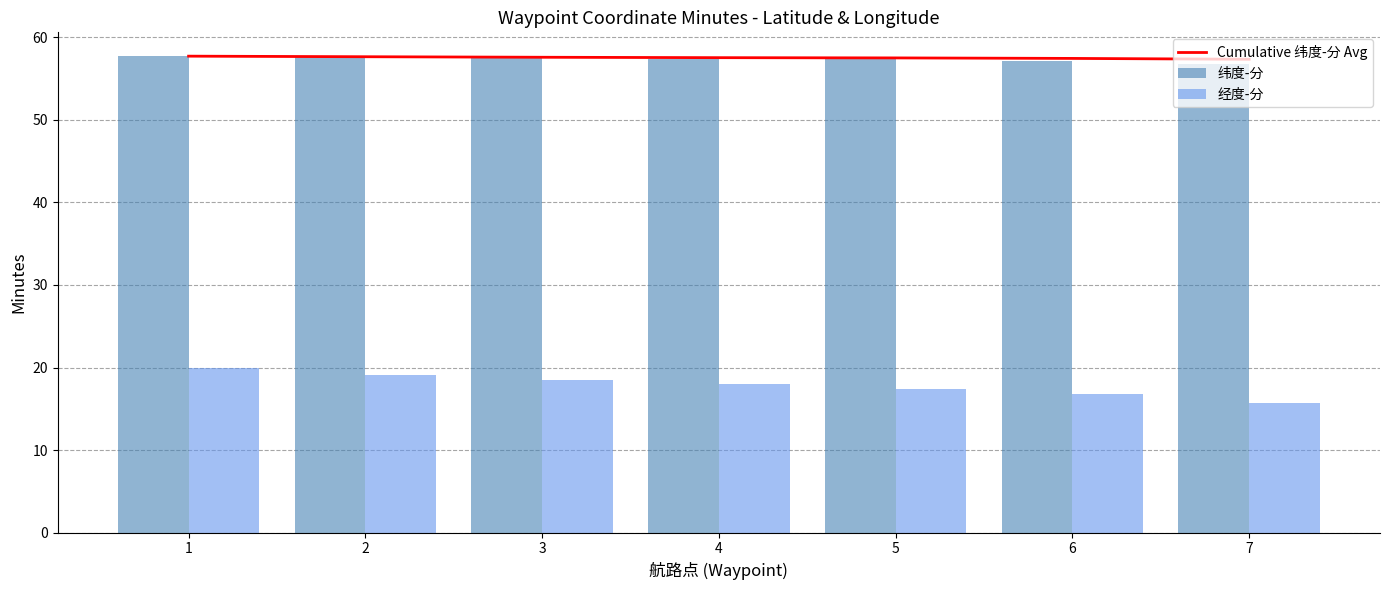

At which label does 经度-分 first exceed 17?

1